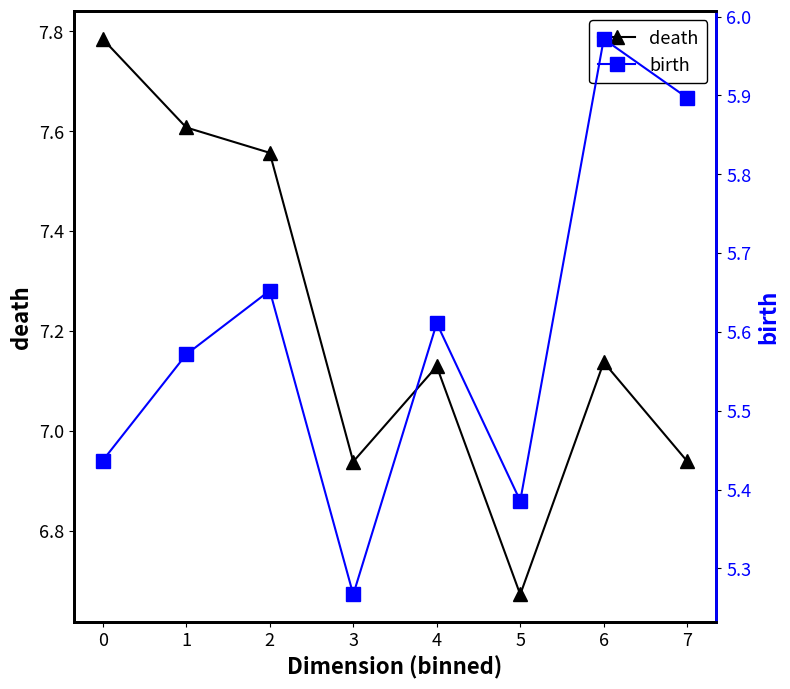

The death series shows 7.6 at 1. True or false?

True